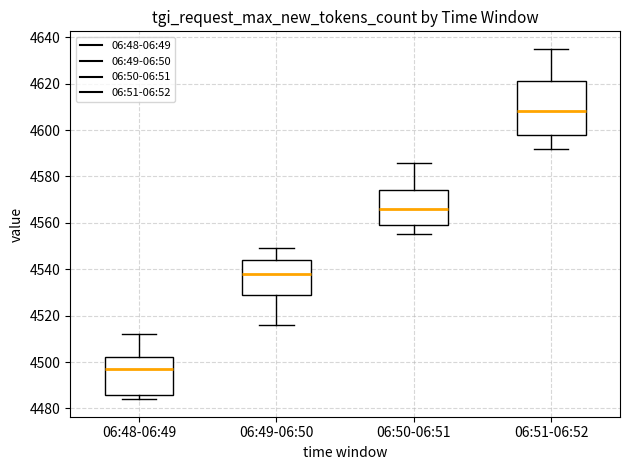

Reading left to right, read every box against the y-axis: the position of its median line, the range the box covers, and the ends of its whiskers. The values are not printed on the chart, so give them approximately, as read against the axis.

06:48-06:49: median 4498, box 4486 to 4502, whiskers 4484 to 4512
06:49-06:50: median 4538, box 4530 to 4544, whiskers 4516 to 4550
06:50-06:51: median 4566, box 4560 to 4574, whiskers 4556 to 4586
06:51-06:52: median 4608, box 4598 to 4622, whiskers 4592 to 4636